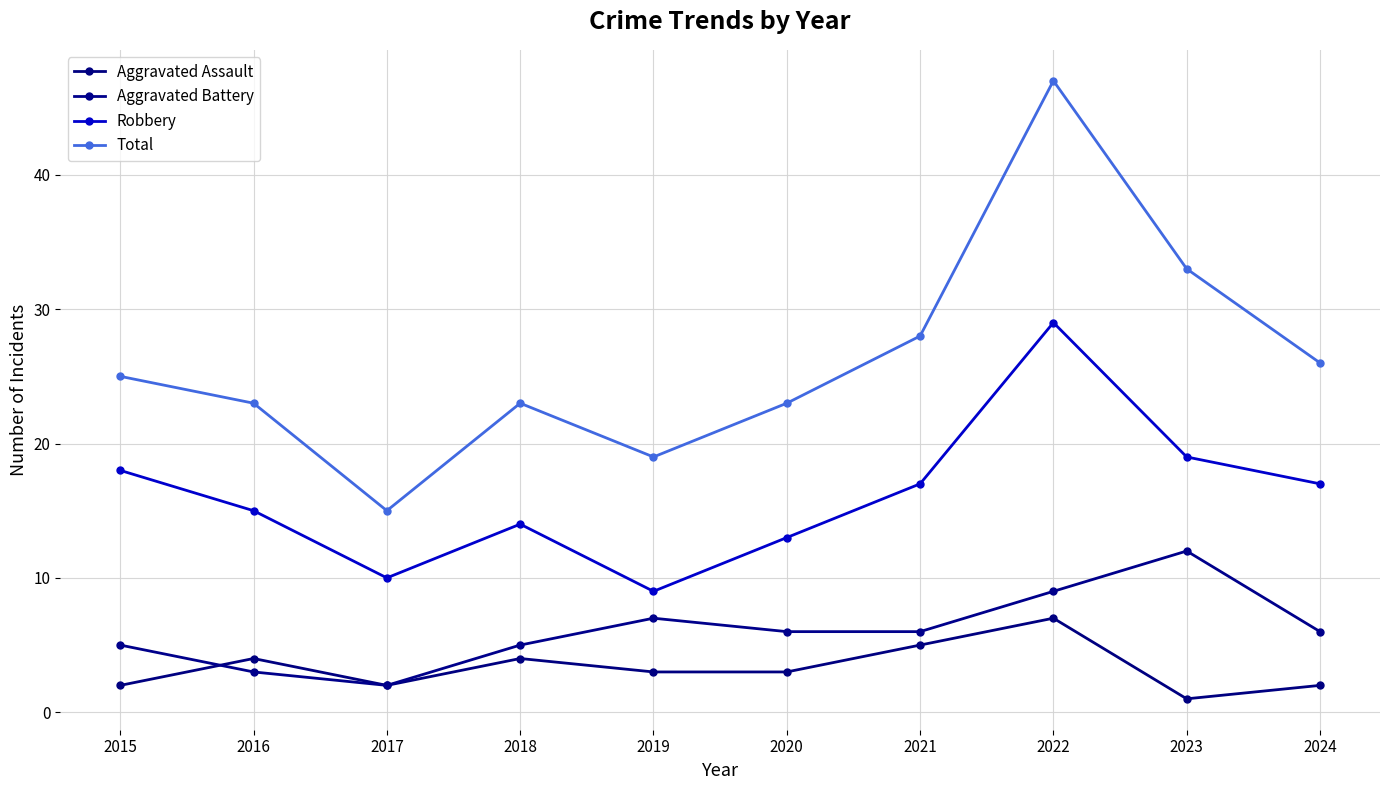

Which has a higher value, 2023 or 2017?

2017